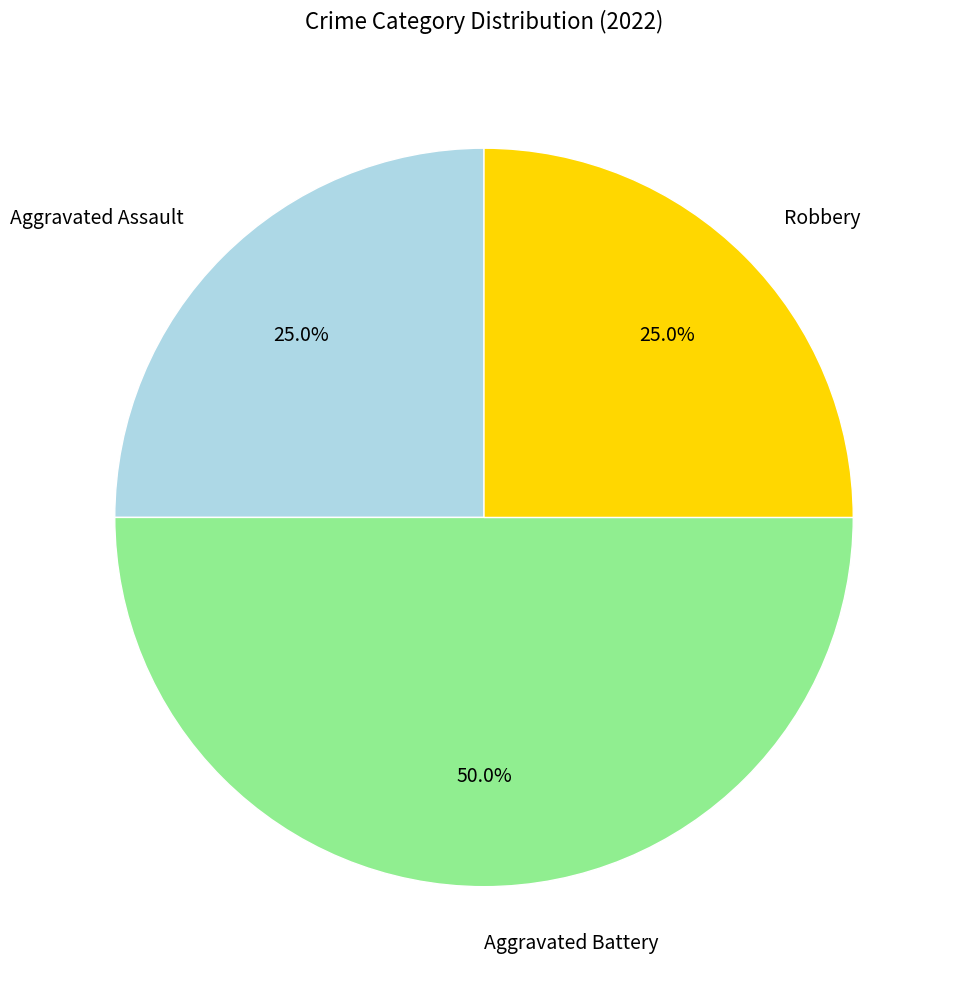

Is the sum of Aggravated Battery and Aggravated Assault greater than half?

Yes